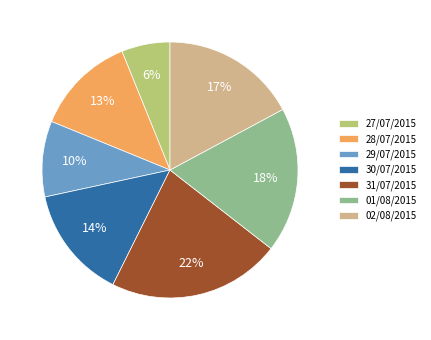

To the nearest percent, what is the combined percentage of 01/08/2015 and 29/07/2015?

28%